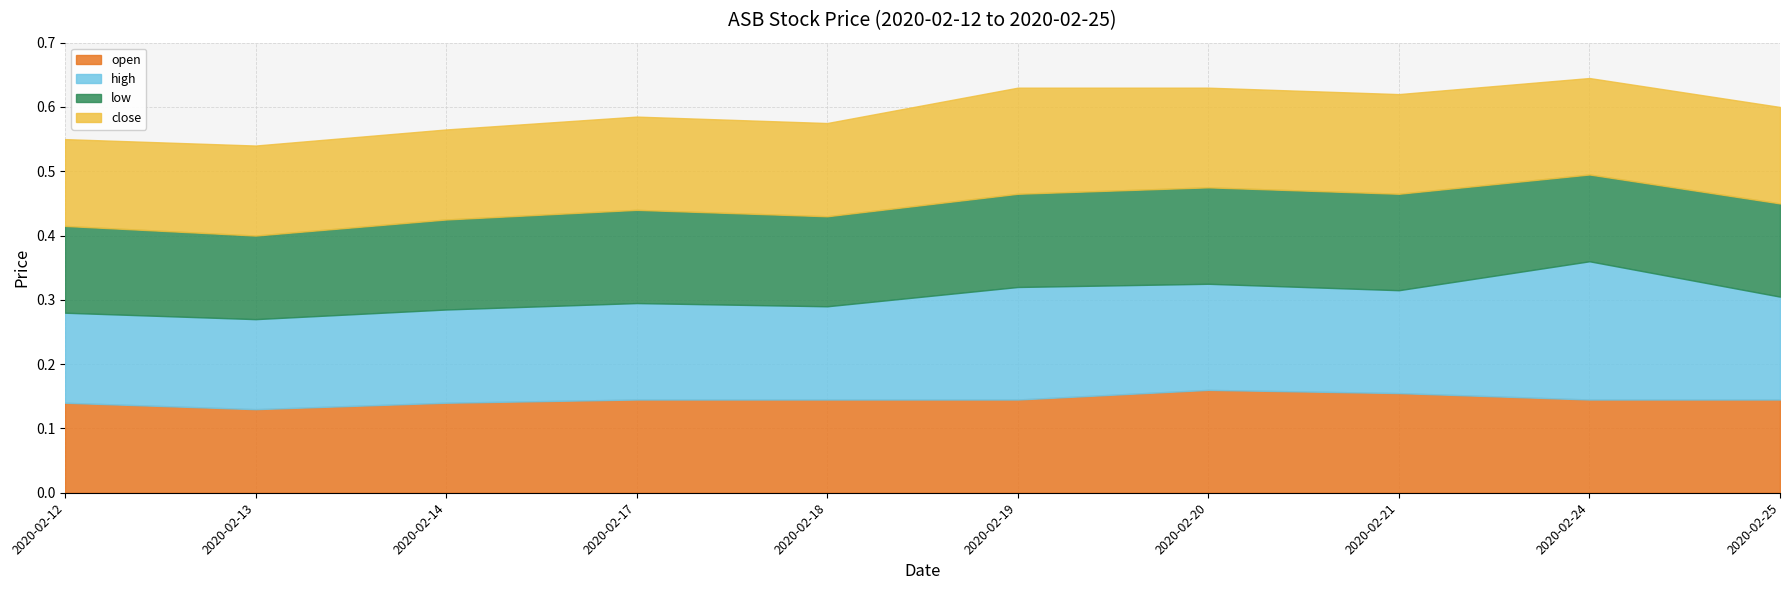

How many interior local valleys does the open series have?

1